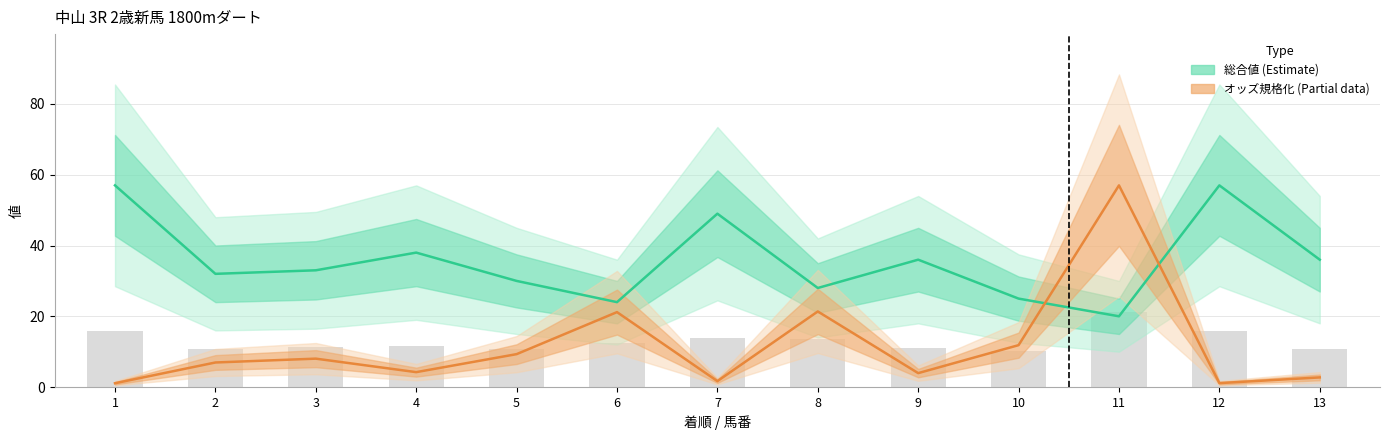

The オッズ規格化 (Partial) series shows 21.2 at 6. True or false?

True